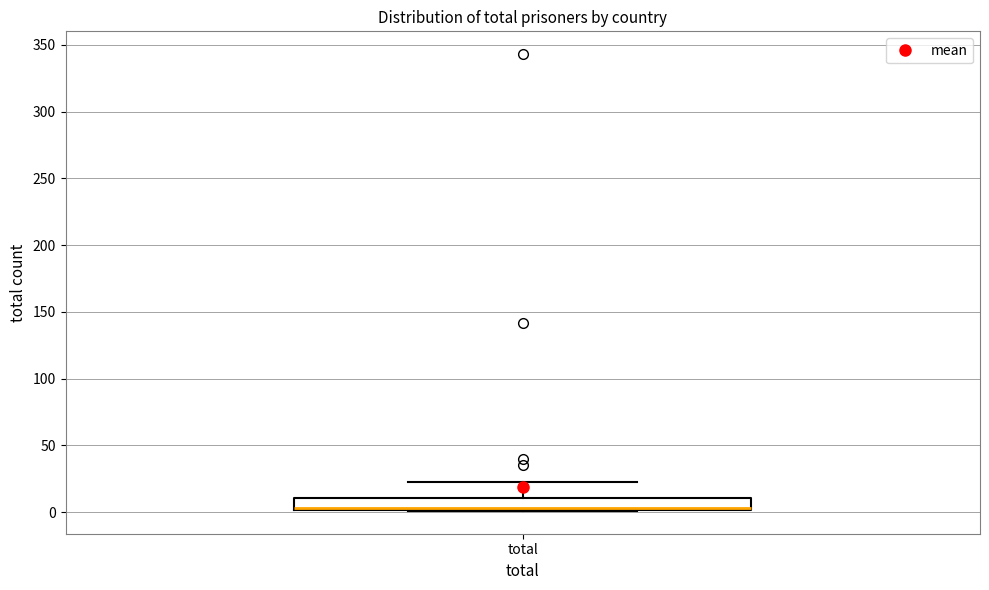

Where is the upper edge of the box for total on the y-axis? The values are not printed on the chart, so give them approximately, as read against the axis.

10